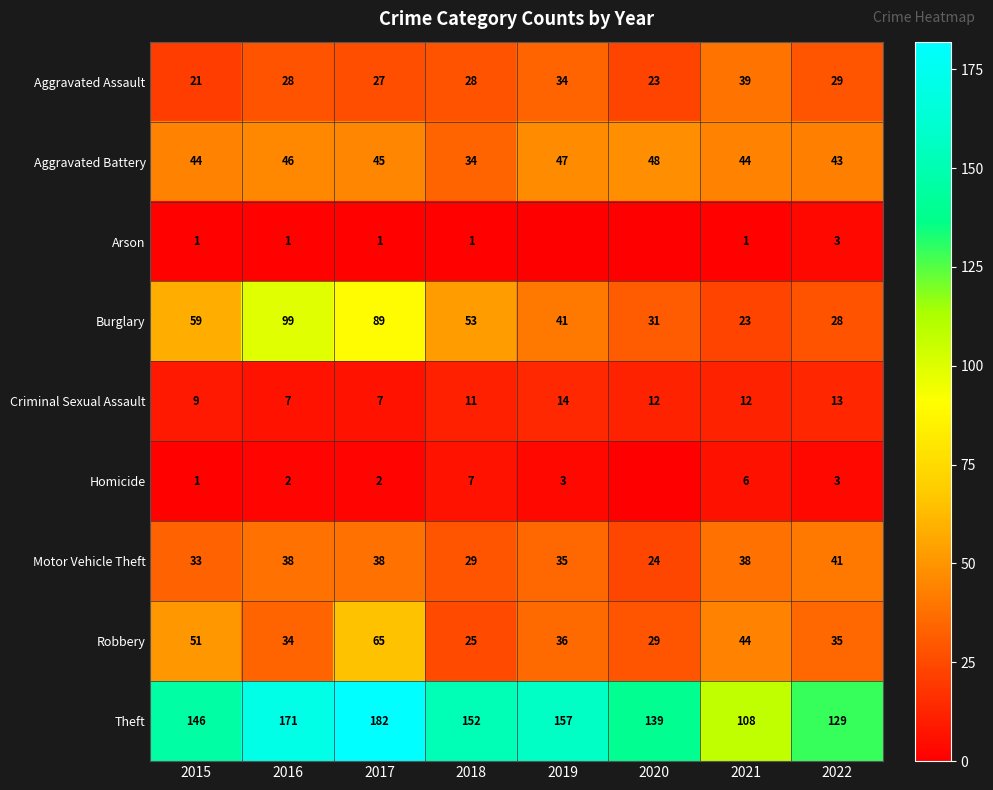

Which has a higher value, 2016 or 2015?

2016